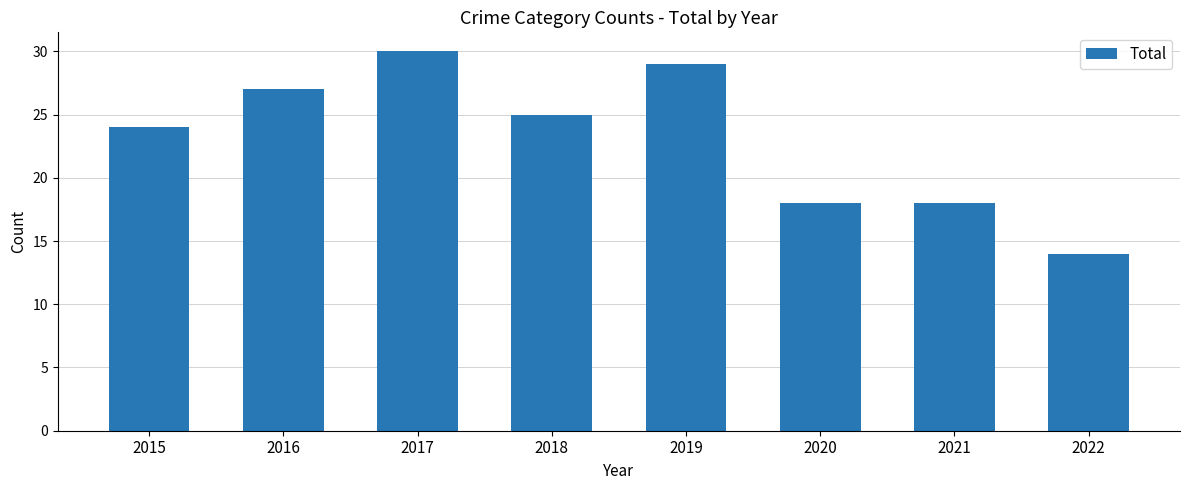

Are the bars horizontal?

No